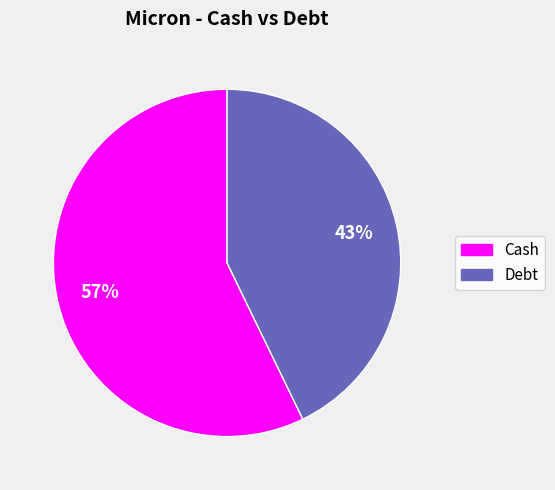

Between Debt and Cash, which is larger?

Cash